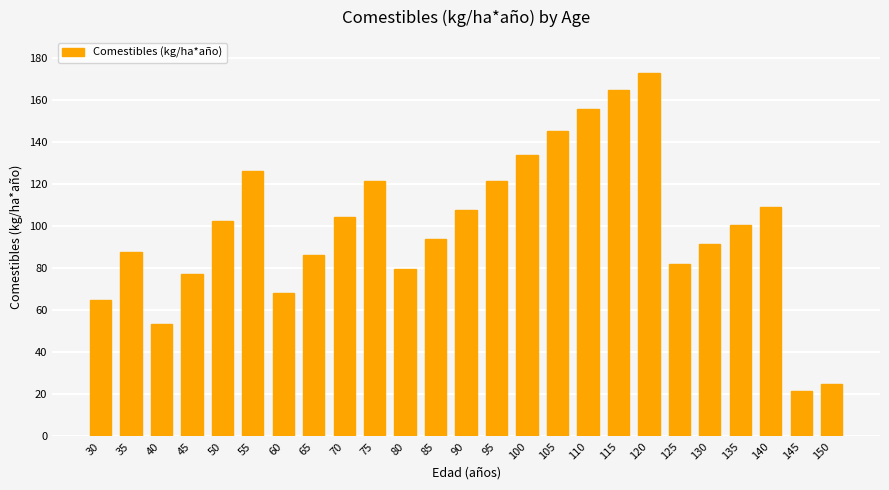

The value at 100 is 192.0. True or false?

False